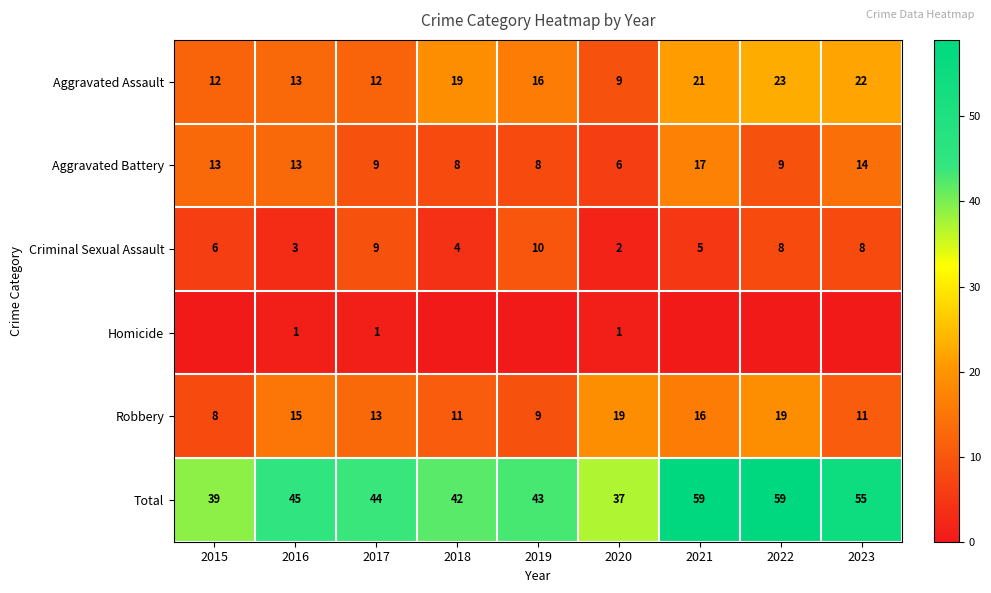

Is it true that Aggravated Battery equals 9 at 2017?

True